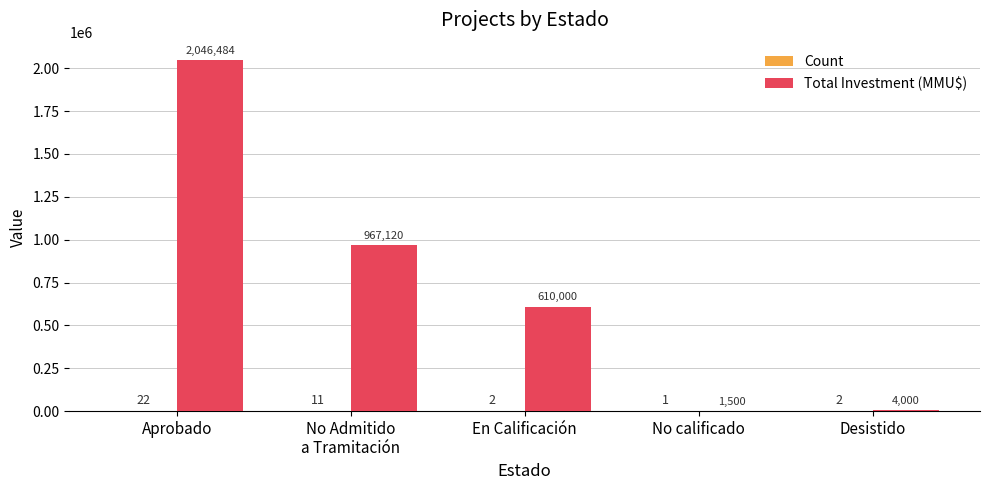

Which series changed the most between En Calificación and Desistido?

Total Investment (MMU$)